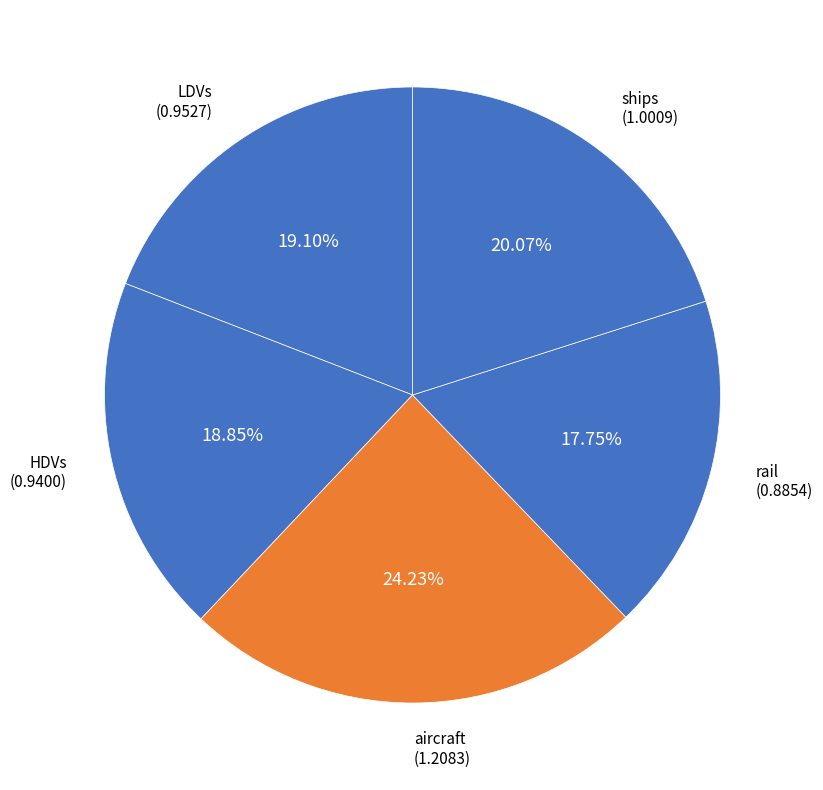

How many segments does this pie chart have?

5